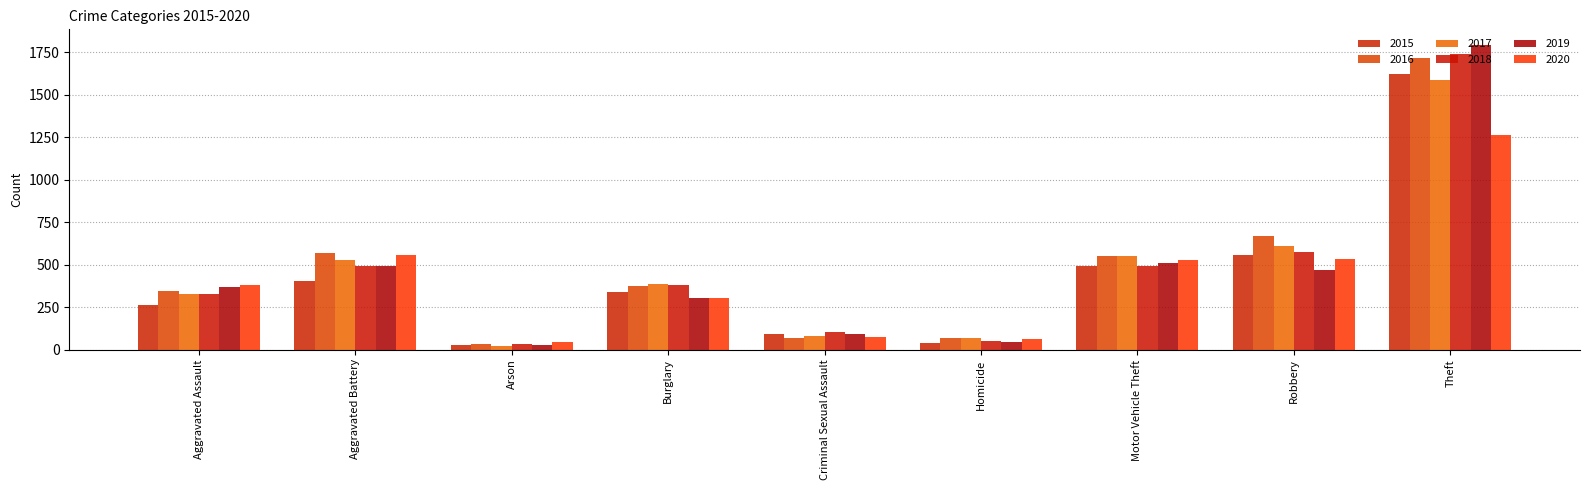

What is the difference between the highest and lowest values at Aggravated Assault?

116